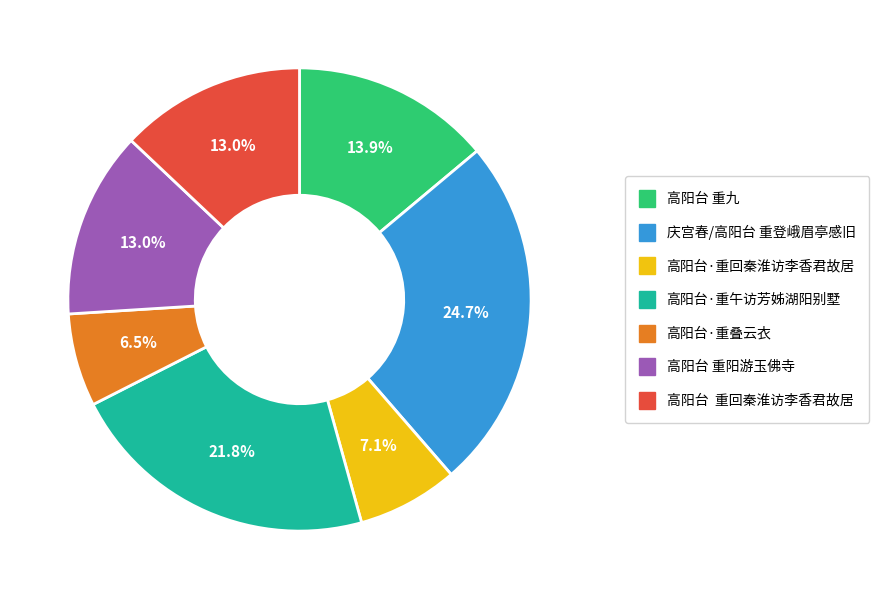

Is the sum of 庆宫春/高阳台 重登峨眉亭感旧 and 高阳台 重回秦淮访李香君故居 greater than half?

No